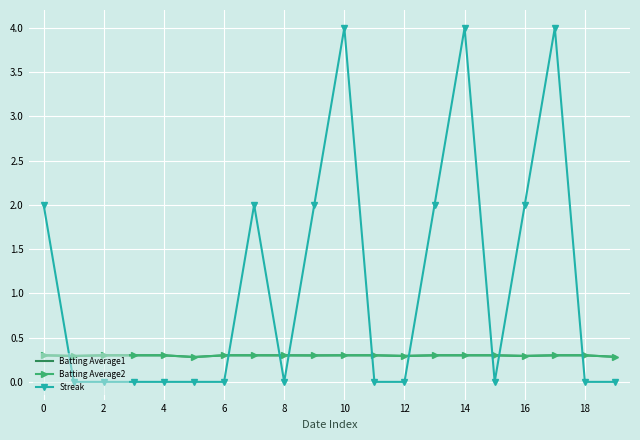

Which series has the largest range (max minus min)?

Streak